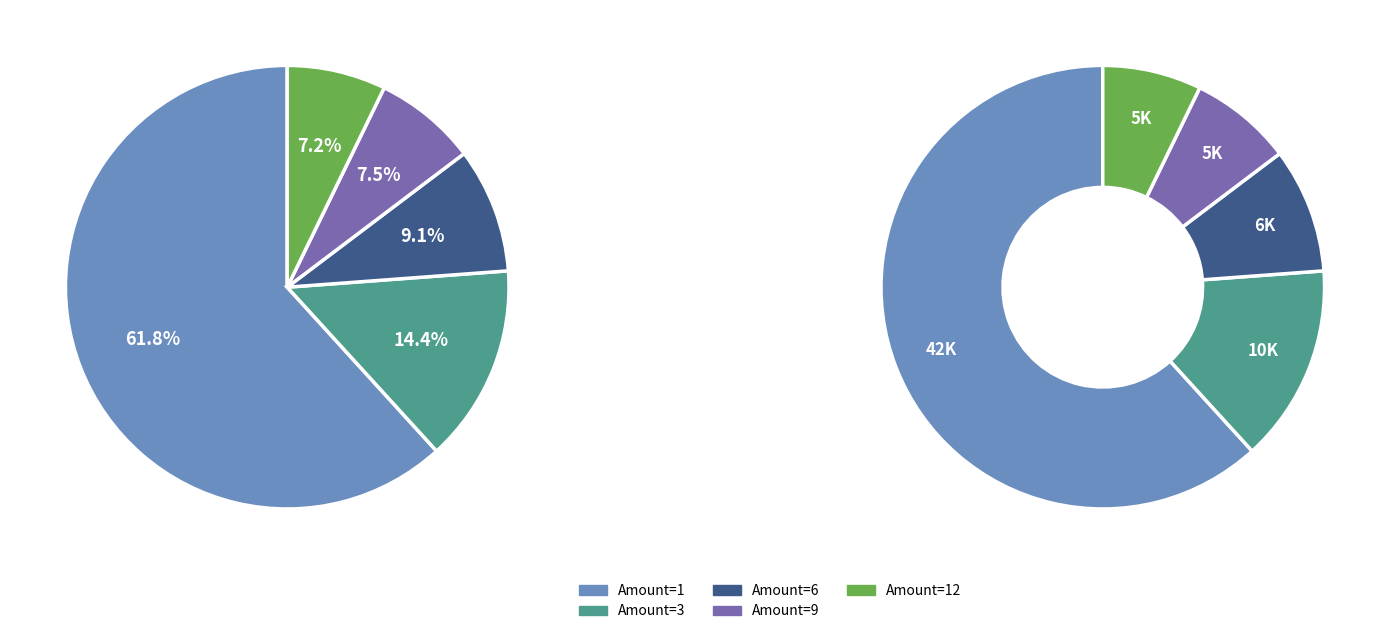

How many segments does this pie chart have?

5